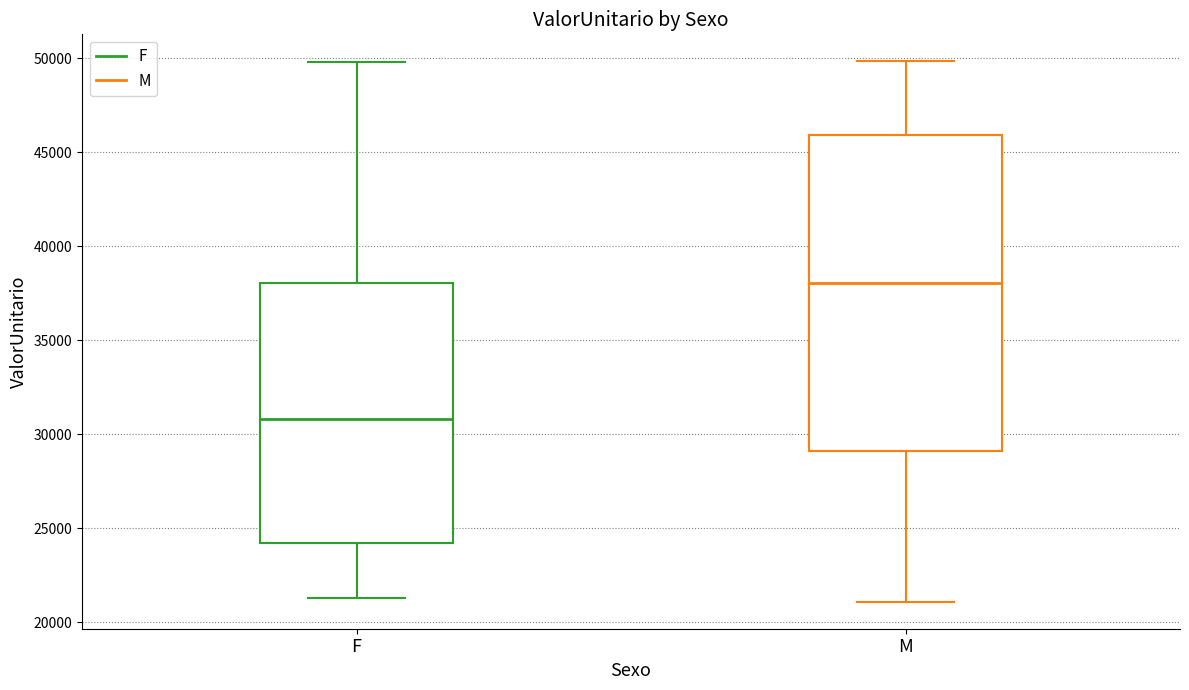

Reading left to right, read every box against the y-axis: the position of its median line, the range the box covers, and the ends of its whiskers. The values are not printed on the chart, so give them approximately, as read against the axis.

F: median 31000, box 24000 to 38000, whiskers 21500 to 50000
M: median 38000, box 29000 to 46000, whiskers 21000 to 50000